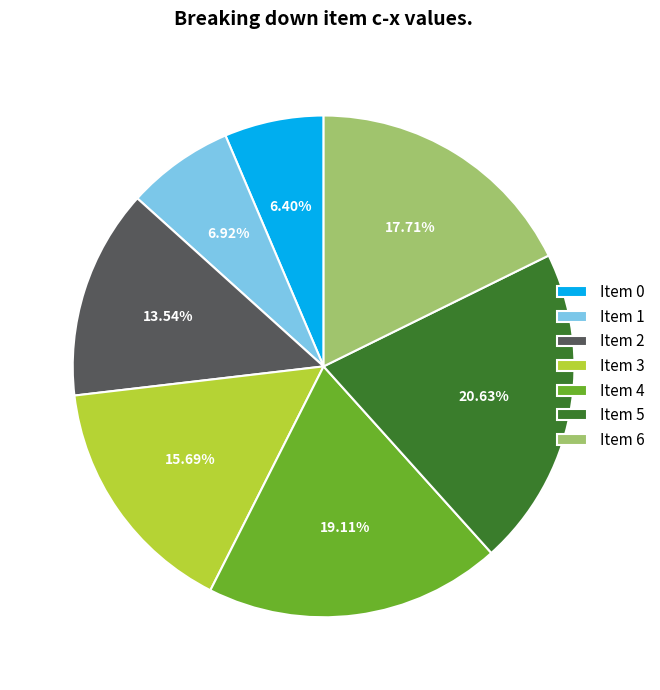

Rank the categories by value from lowest to highest.

Item 0, Item 1, Item 2, Item 3, Item 6, Item 4, Item 5